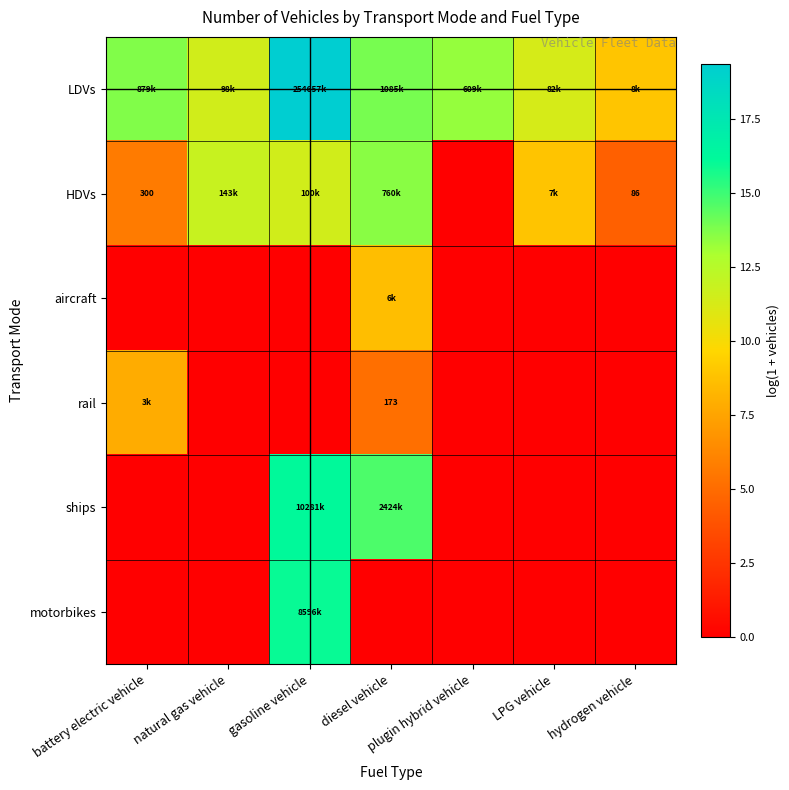

Which label corresponds to the smallest value in the chart?

plugin hybrid vehicle